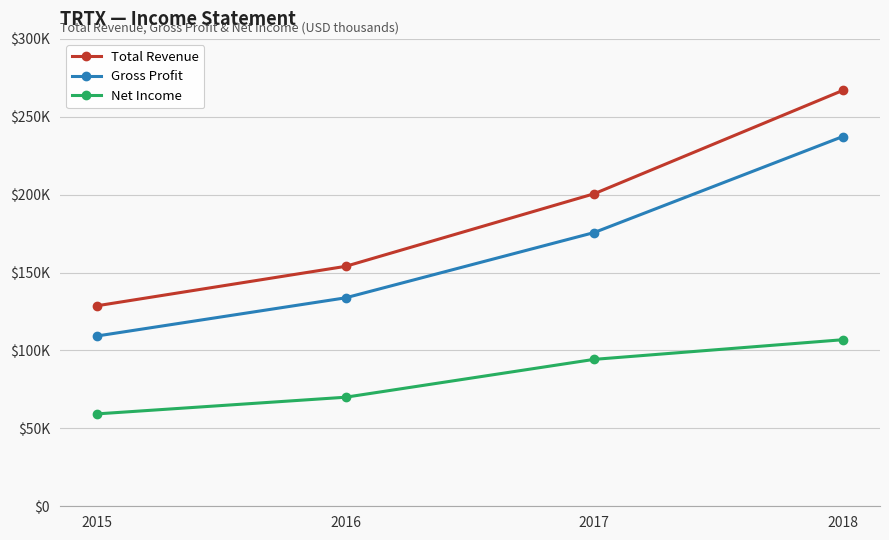

Does the chart have visible grid lines?

Yes